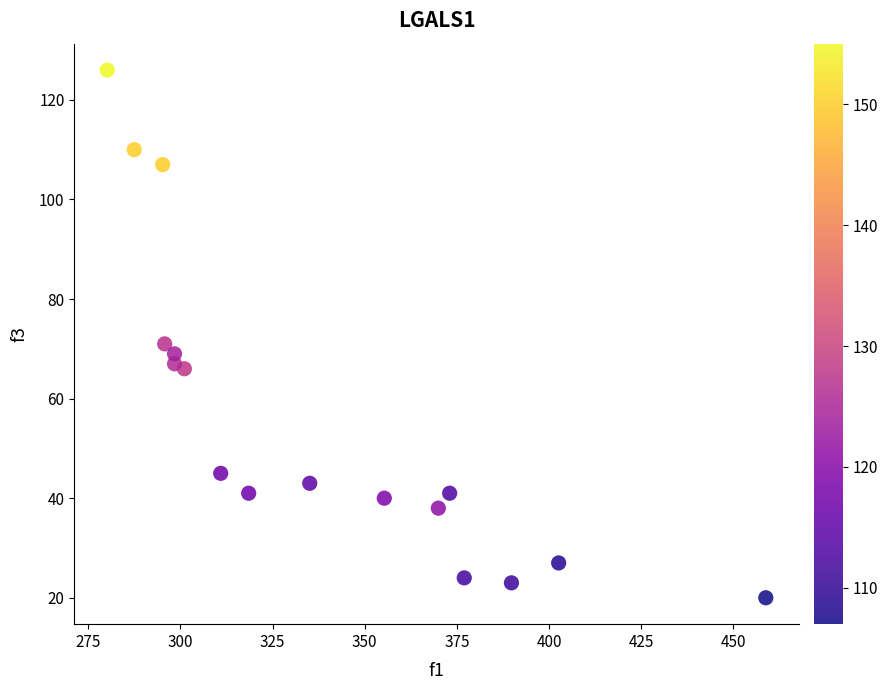

What is the range of Y values (max minus min)?

106